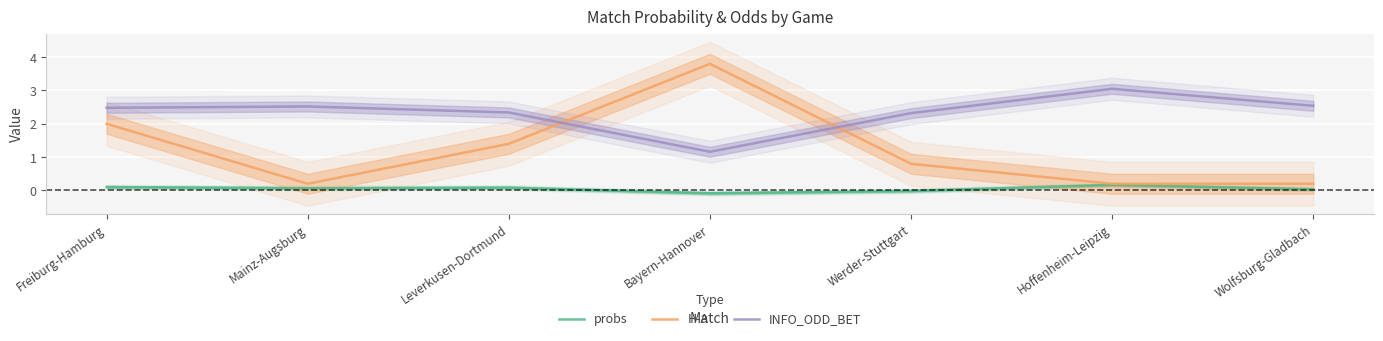

At which category does the chart reach its minimum across all series?

Bayern-Hannover